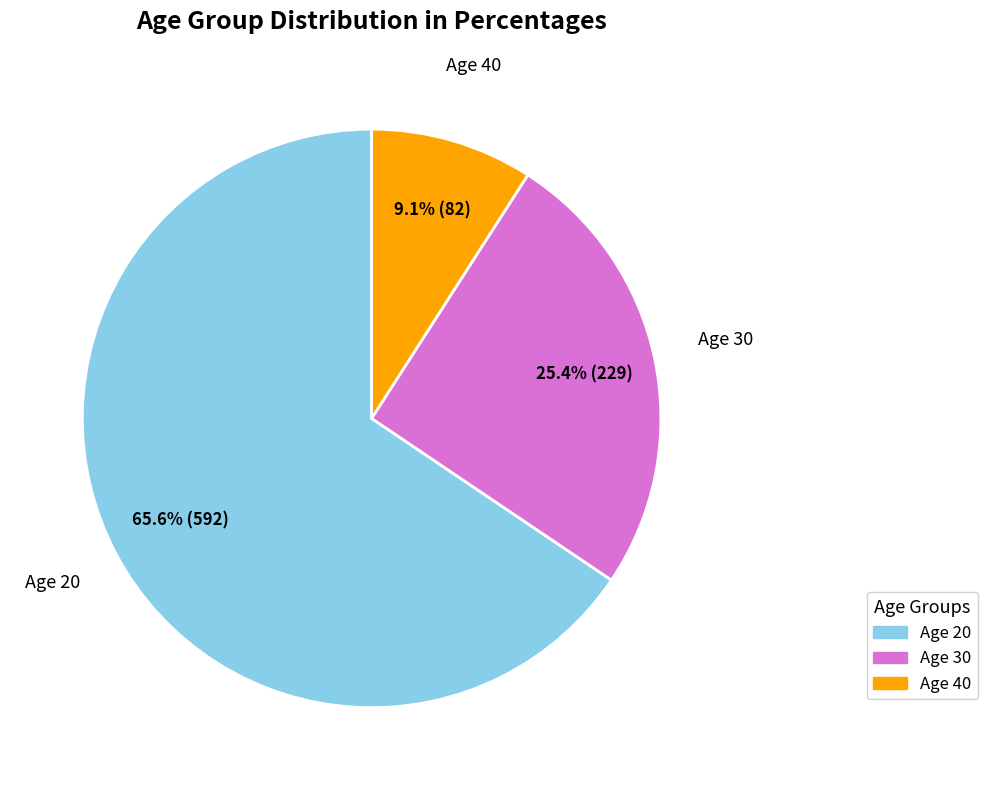

Count the number of slices in the pie.

3